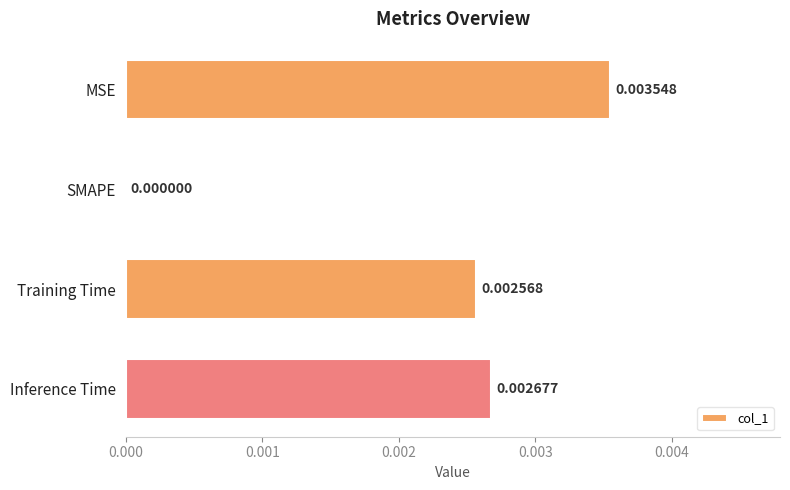

At which label is the value closest to 0?

SMAPE